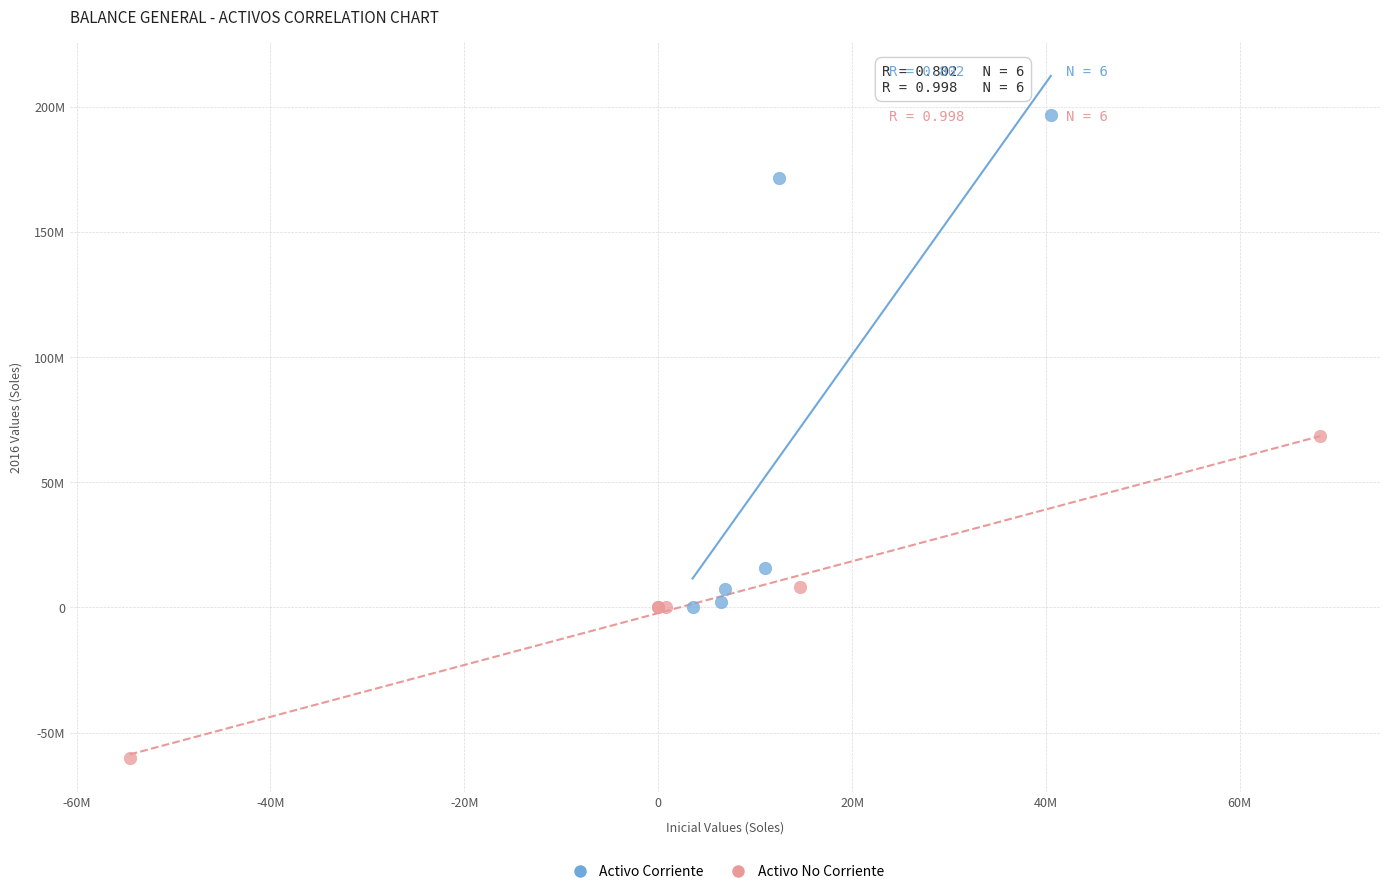

Which series has the largest Y range (max minus min)?

Activo Corriente